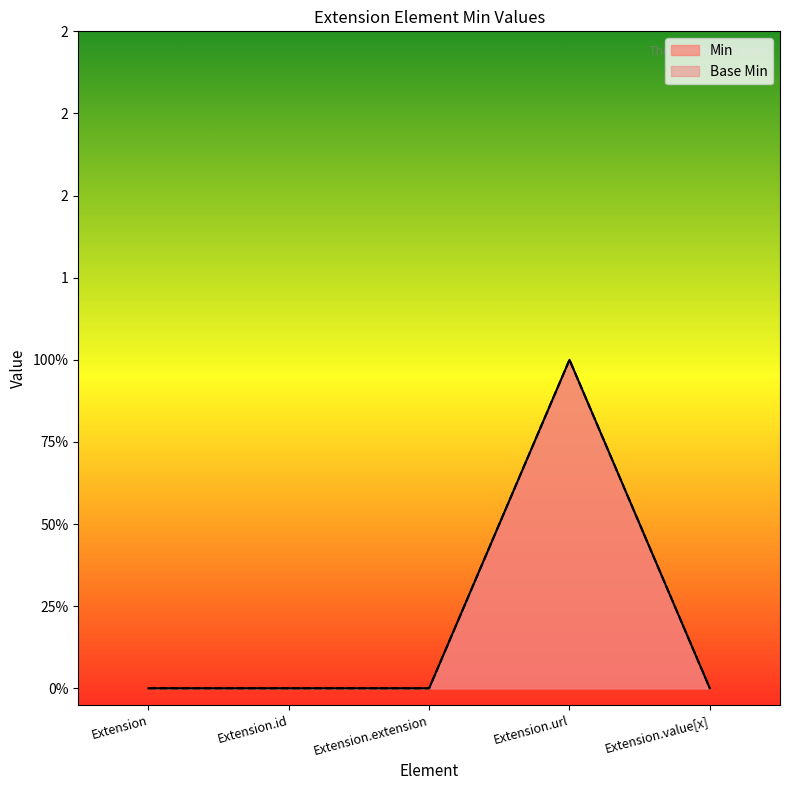

How many data points does each series have?

5